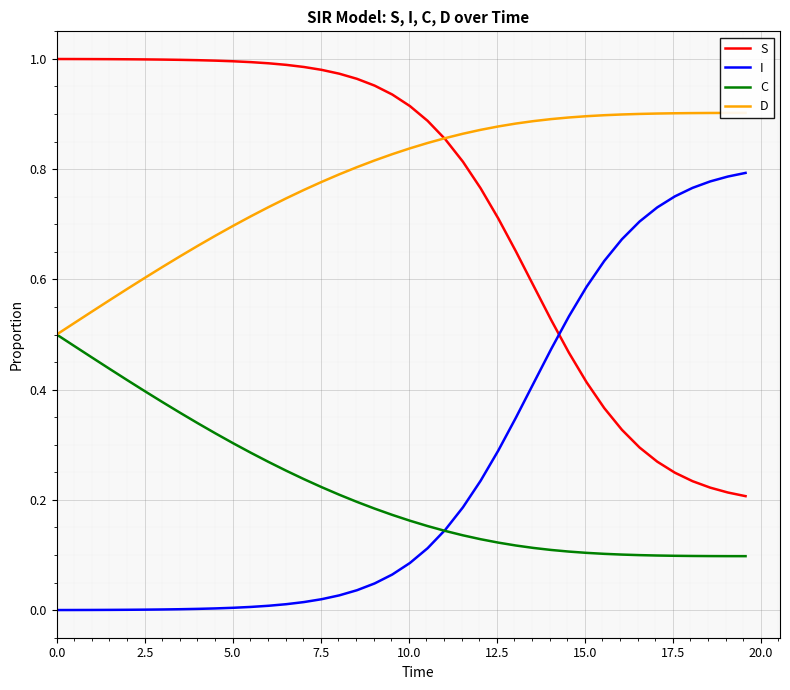

True or false: C and S cross at least once.

False